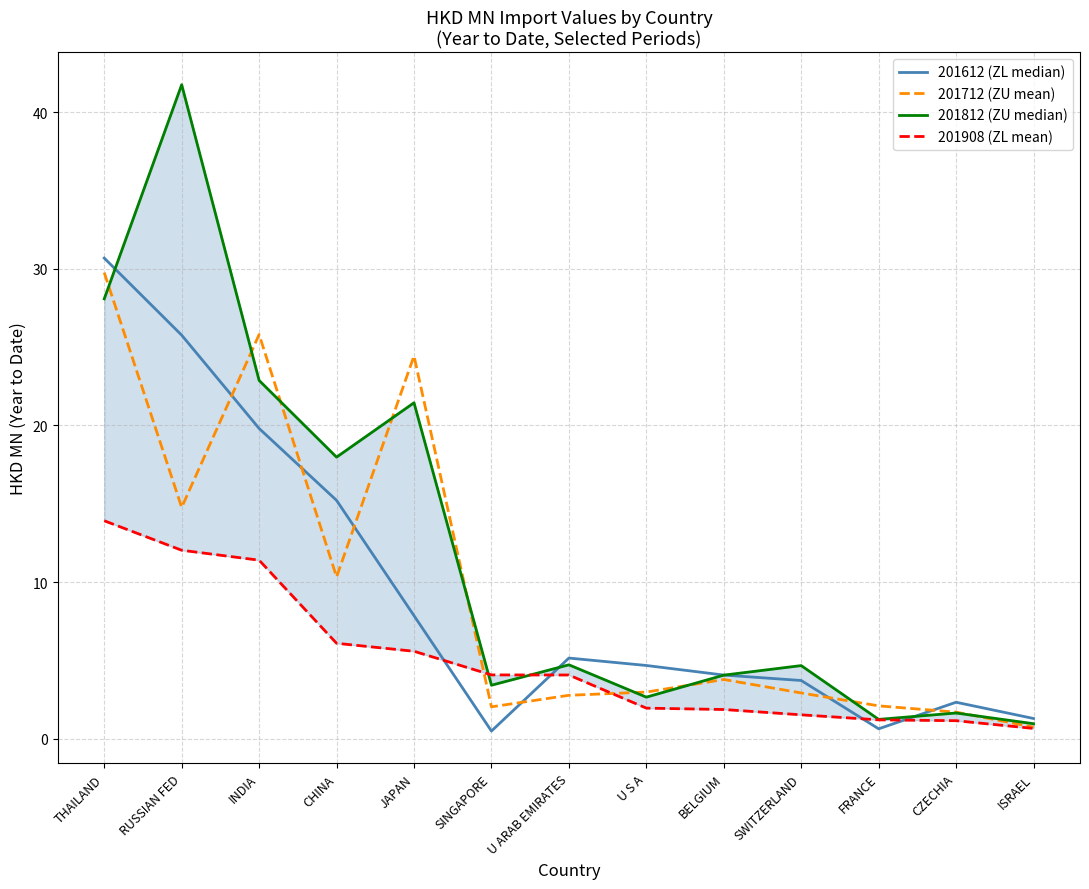

Which has a higher value, CZECHIA or SINGAPORE?

CZECHIA